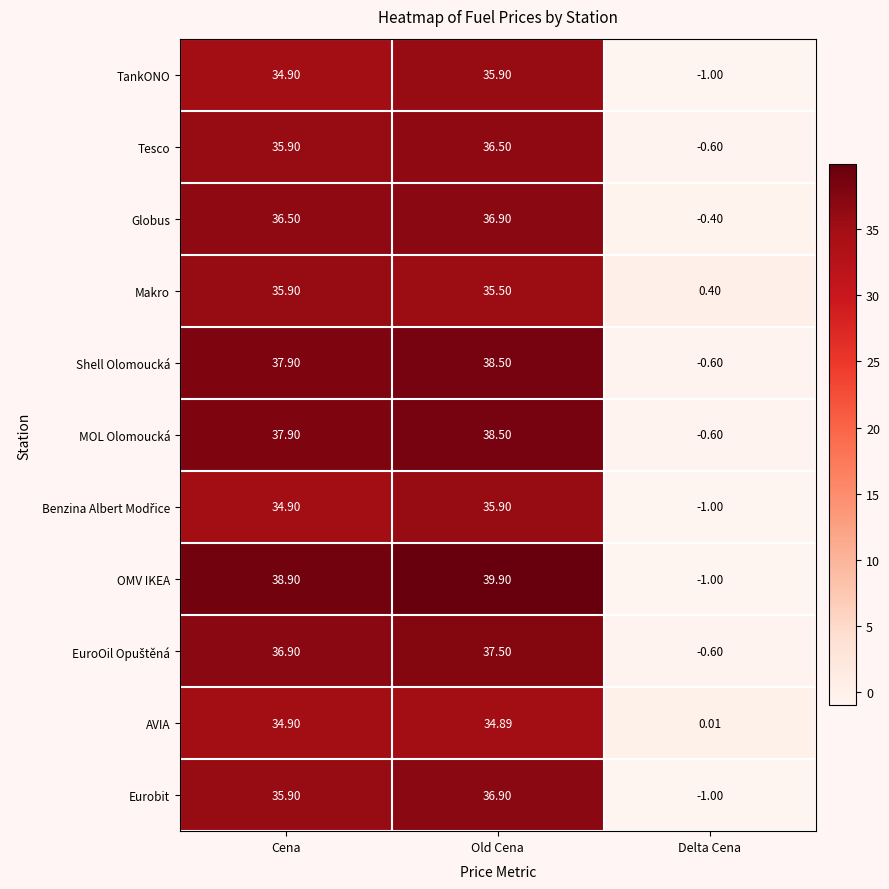

Is the value of TankONO at Cena greater than the value of Globus at Delta Cena?

Yes